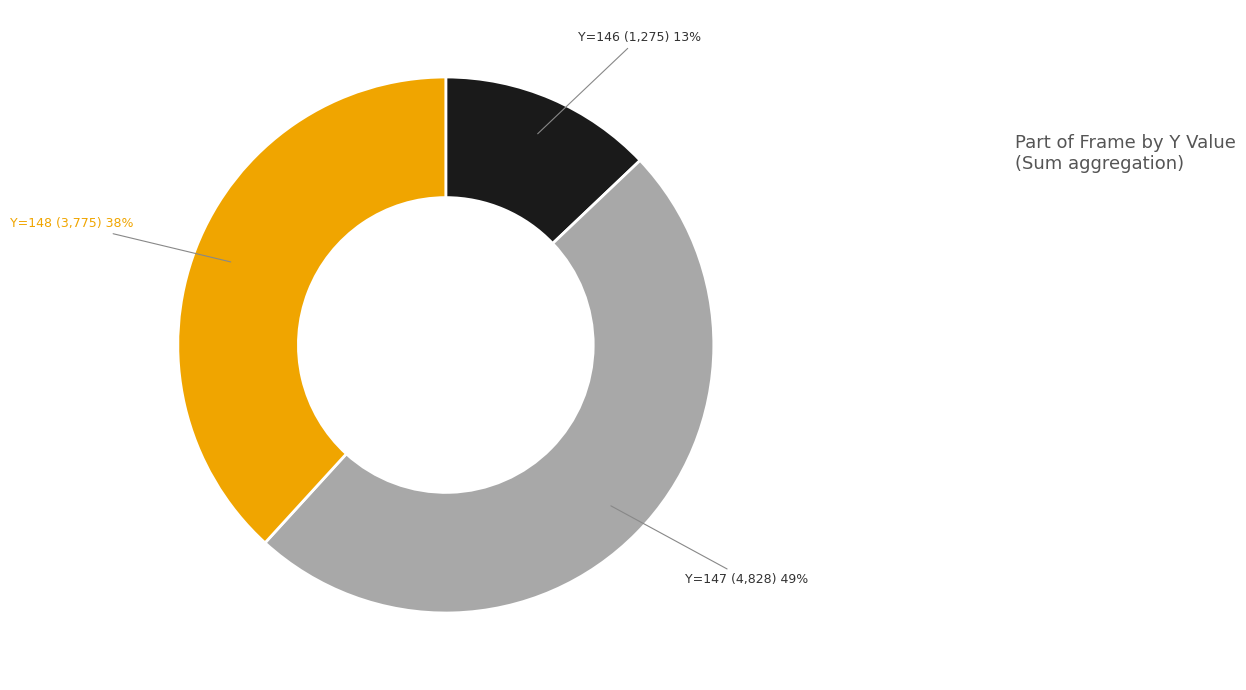

To the nearest percent, what is the difference between the Y=146 and Y=147 slice percentages?

36%